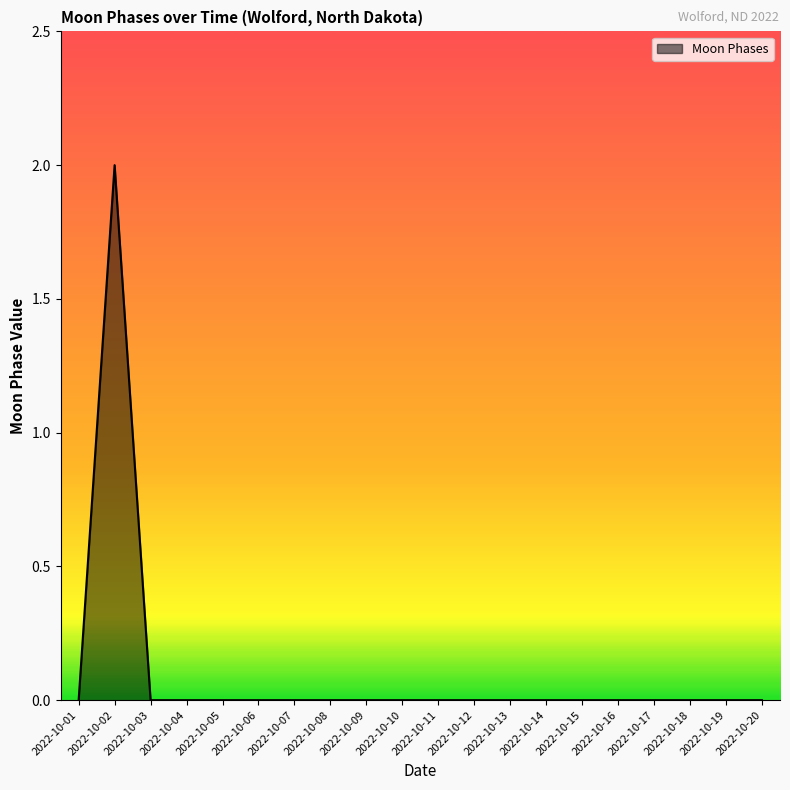

The chart shows a value of 0 at 2022-10-08. True or false?

True